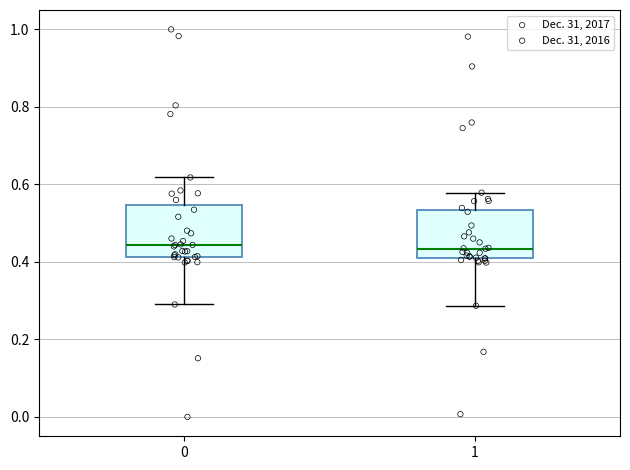

Where is the lower edge of the box at x = 0 on the y-axis? The values are not printed on the chart, so give them approximately, as read against the axis.

0.42